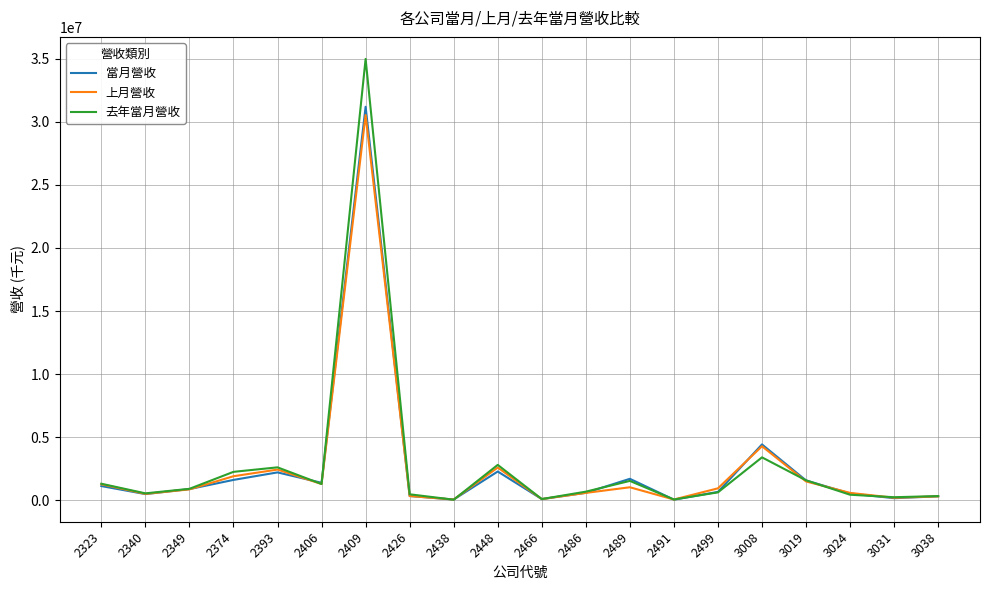

Which series has the widest spread of values?

去年當月營收